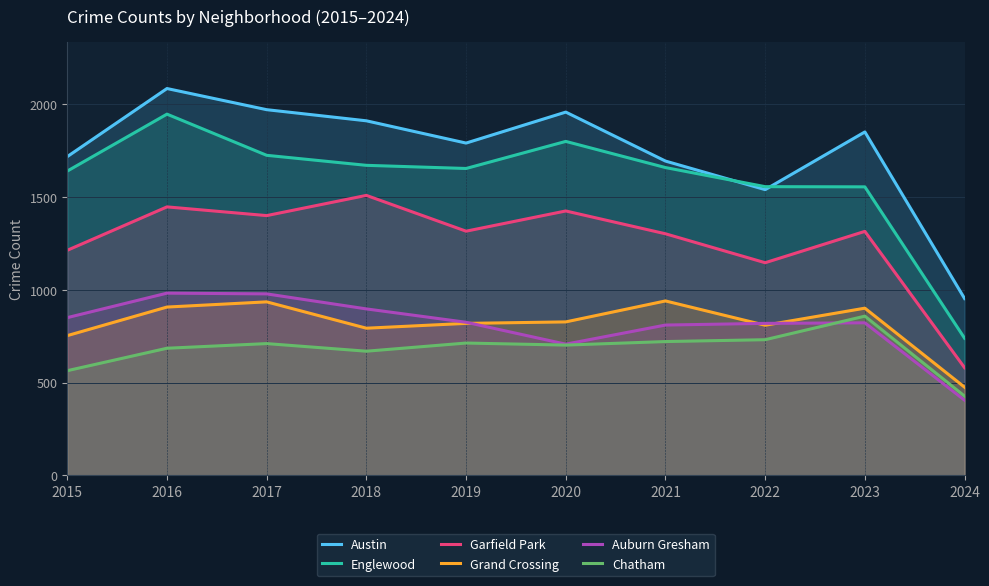

How many times do Grand Crossing and Auburn Gresham cross each other?

3